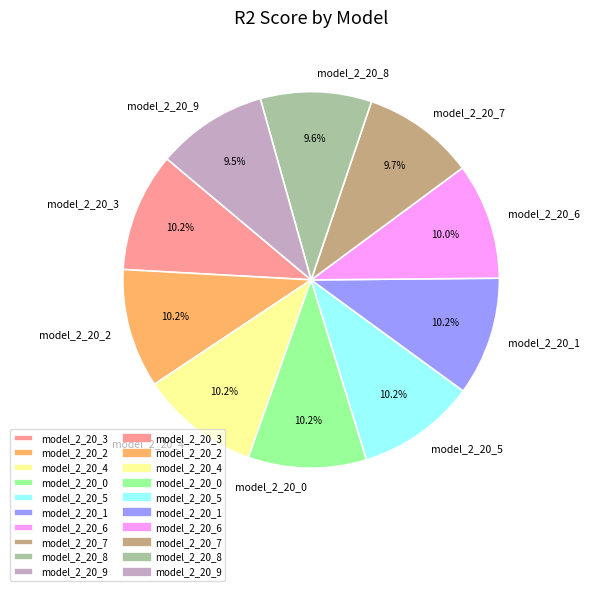

How many slices are in this pie chart?

10